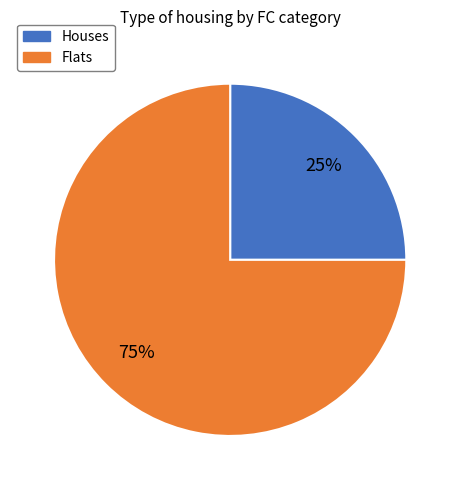

To the nearest percent, what is the average slice percentage?

50%